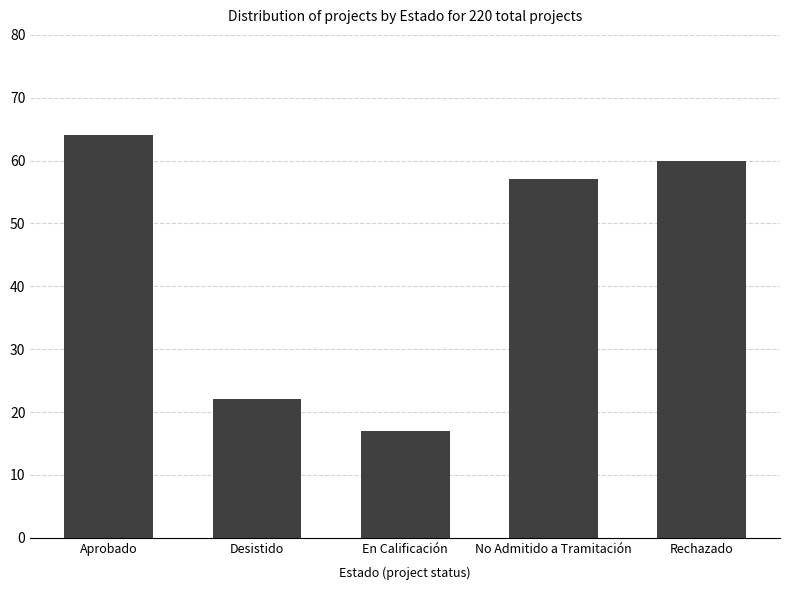

What is the average value?

44